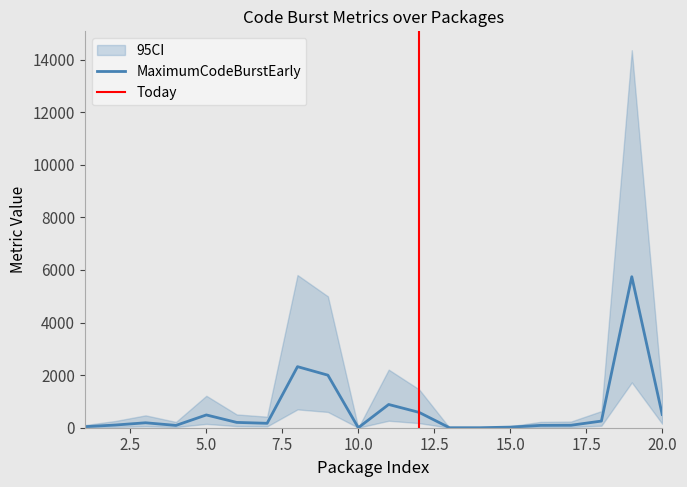

What is the maximum value for MaximumCodeBurstEarly?

5744